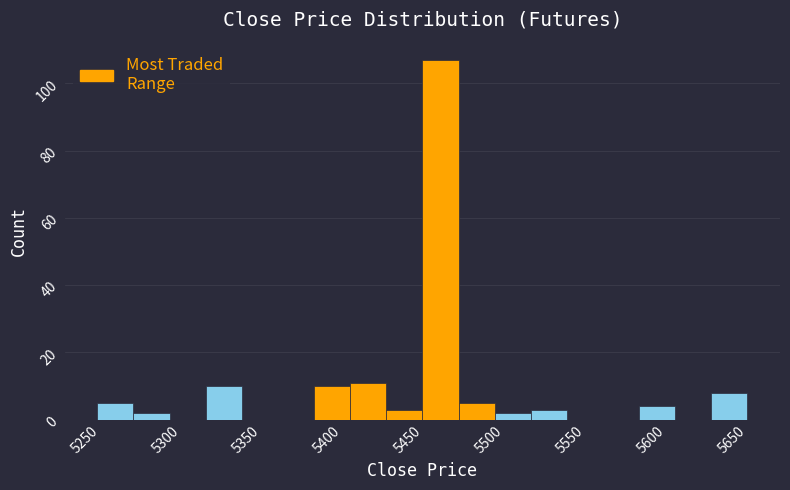

Reading left to right, transcribe this chart: for each bar, give the range it covers on the x-axis and its height. Neither the bar edges nor the heights are printed on the chart, so give them approximately, as read against the axes.

5260 to 5280: 6
5280 to 5305: 2
5305 to 5325: 0
5325 to 5345: 10
5345 to 5370: 0
5370 to 5390: 0
5390 to 5415: 10
5415 to 5435: 12
5435 to 5460: 4
5460 to 5480: 108
5480 to 5505: 6
5505 to 5525: 2
5525 to 5550: 4
5550 to 5570: 0
5570 to 5595: 0
5595 to 5615: 4
5615 to 5640: 0
5640 to 5660: 8